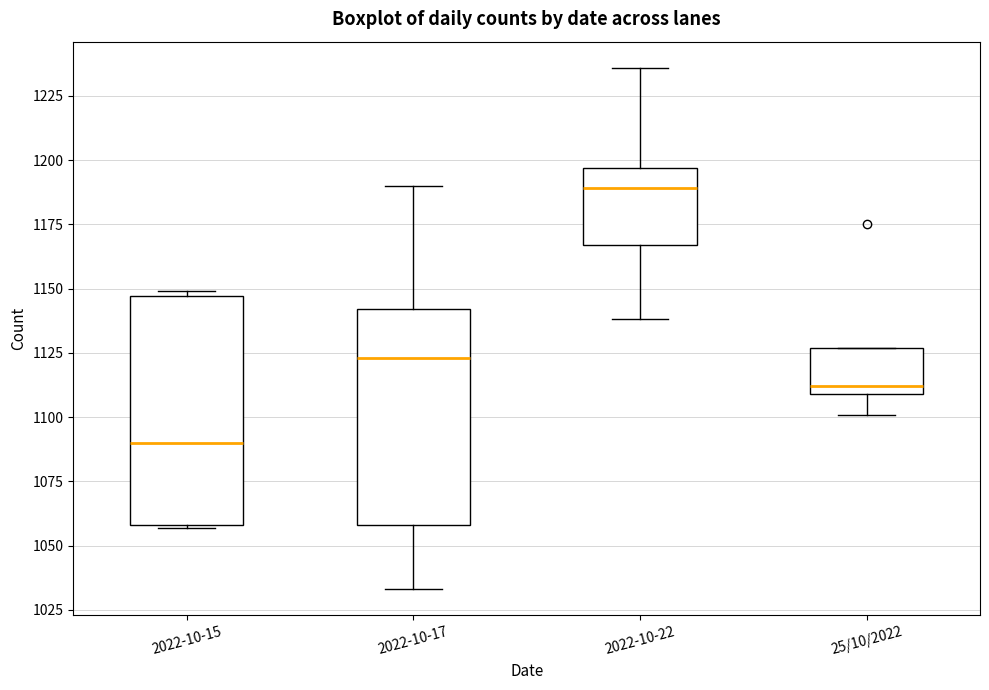

Comparing the boxes themselves (not the whiskers), which one is the tallest?

2022-10-15